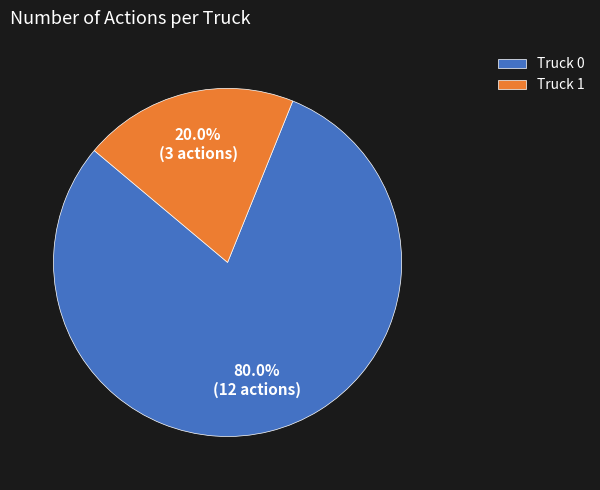

Which category has the biggest portion of the pie?

Truck 0